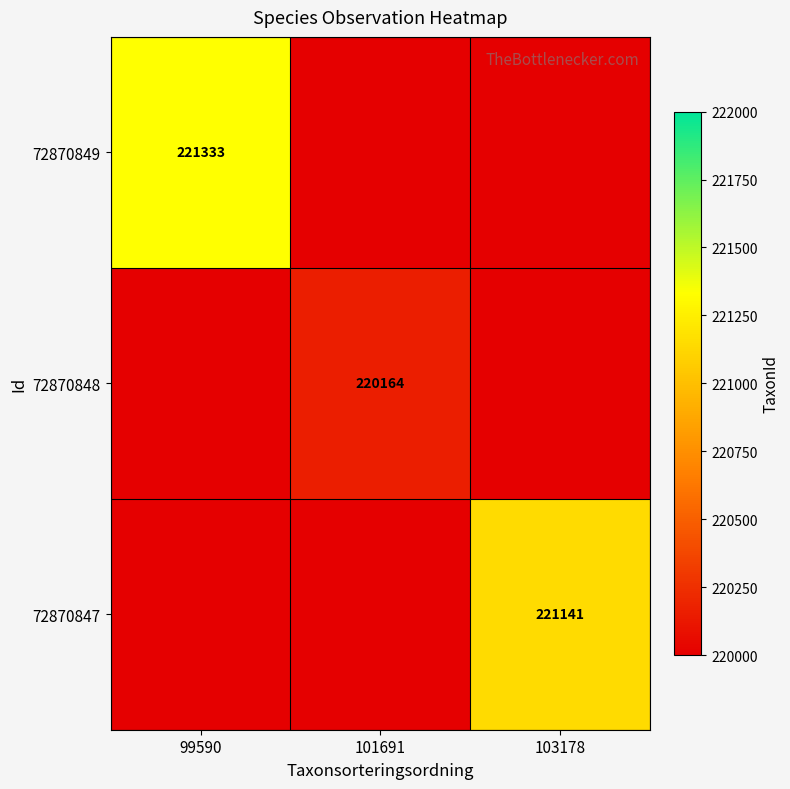

Is it true that 72870849 equals 105601 at 99590?

False